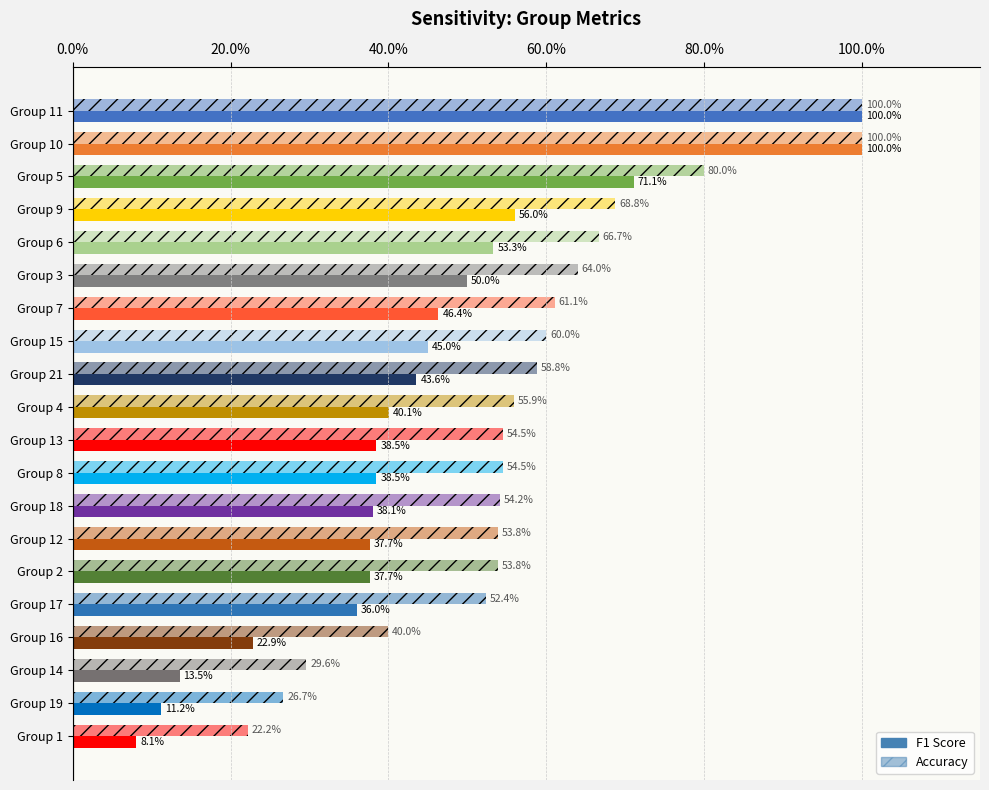

At which category is the sum across all series the highest?

10